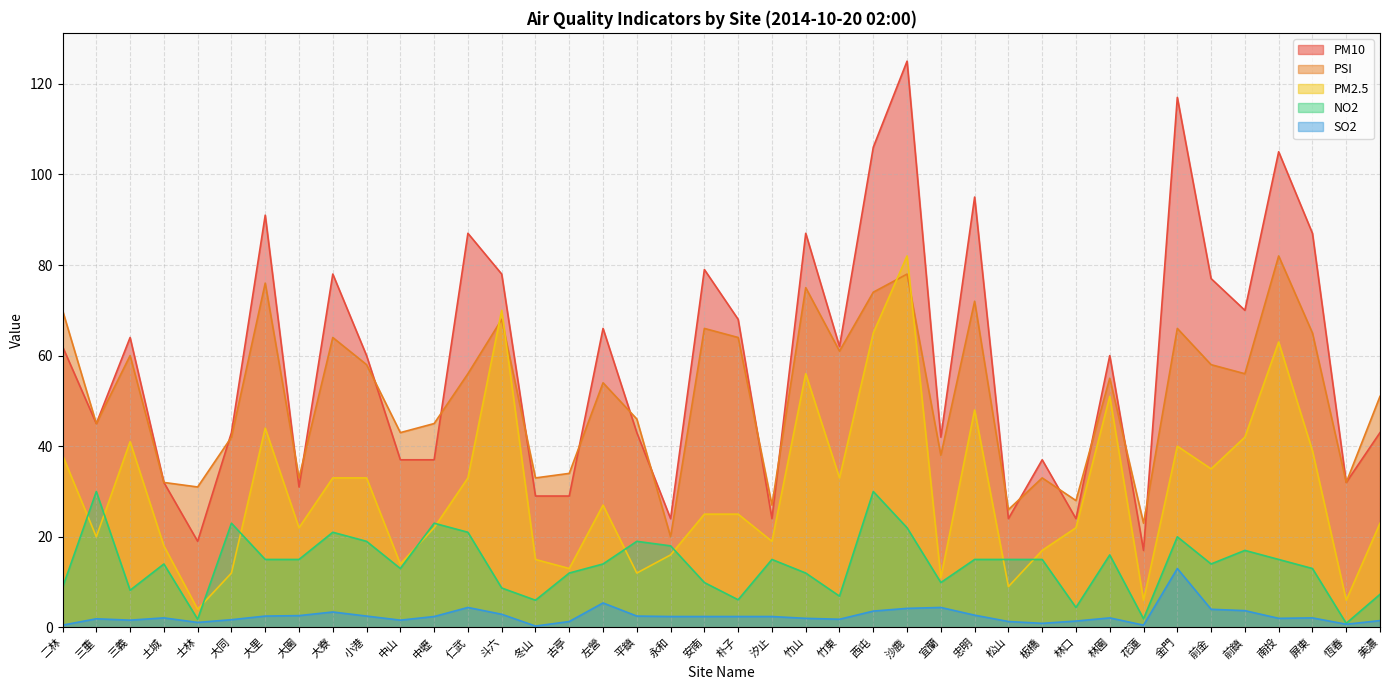

What is the label of the 36th point from the right?

士林